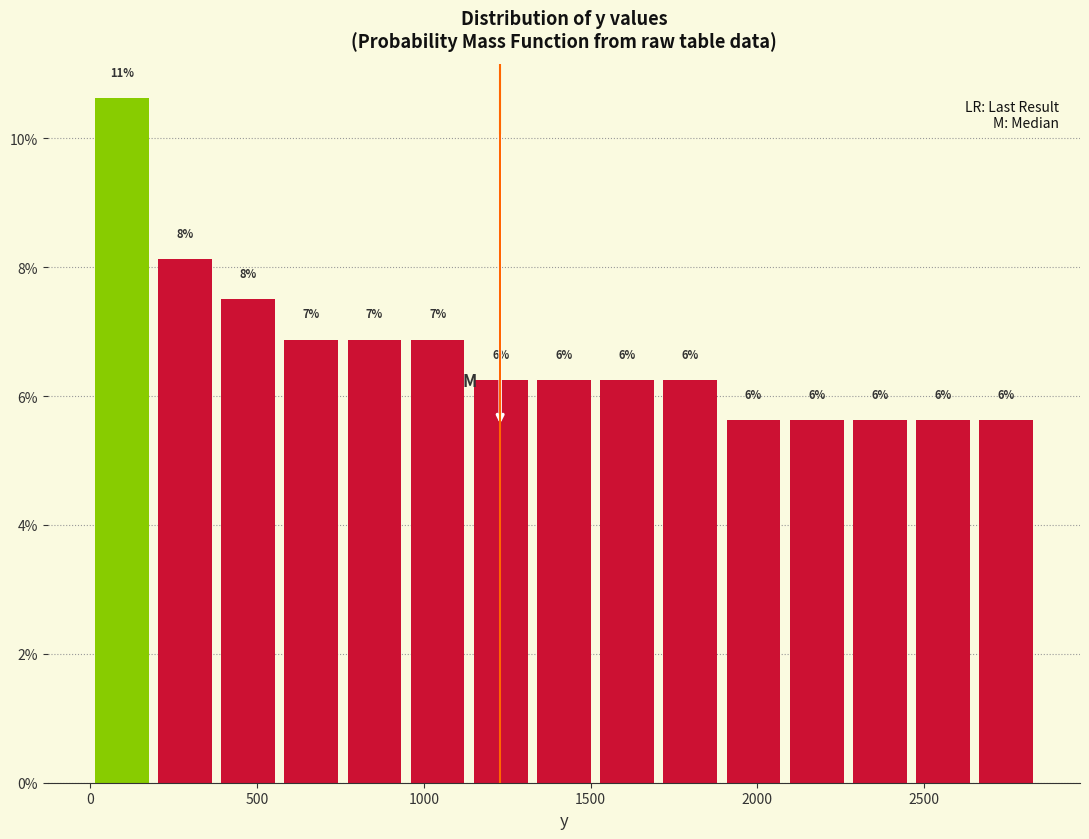

Read against the x-axis, roughly where is the centre of the tallest bar?

100